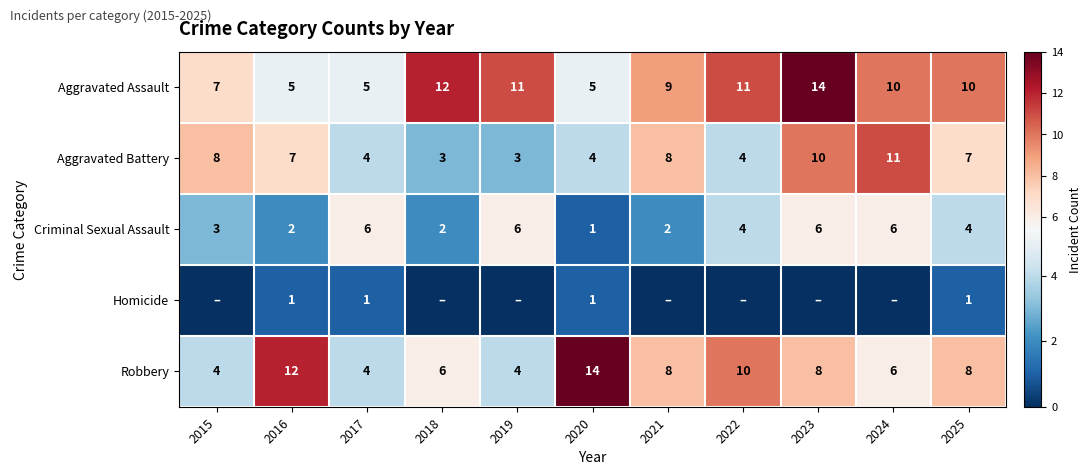

Read the Robbery value at 2016, to the nearest 5.

10